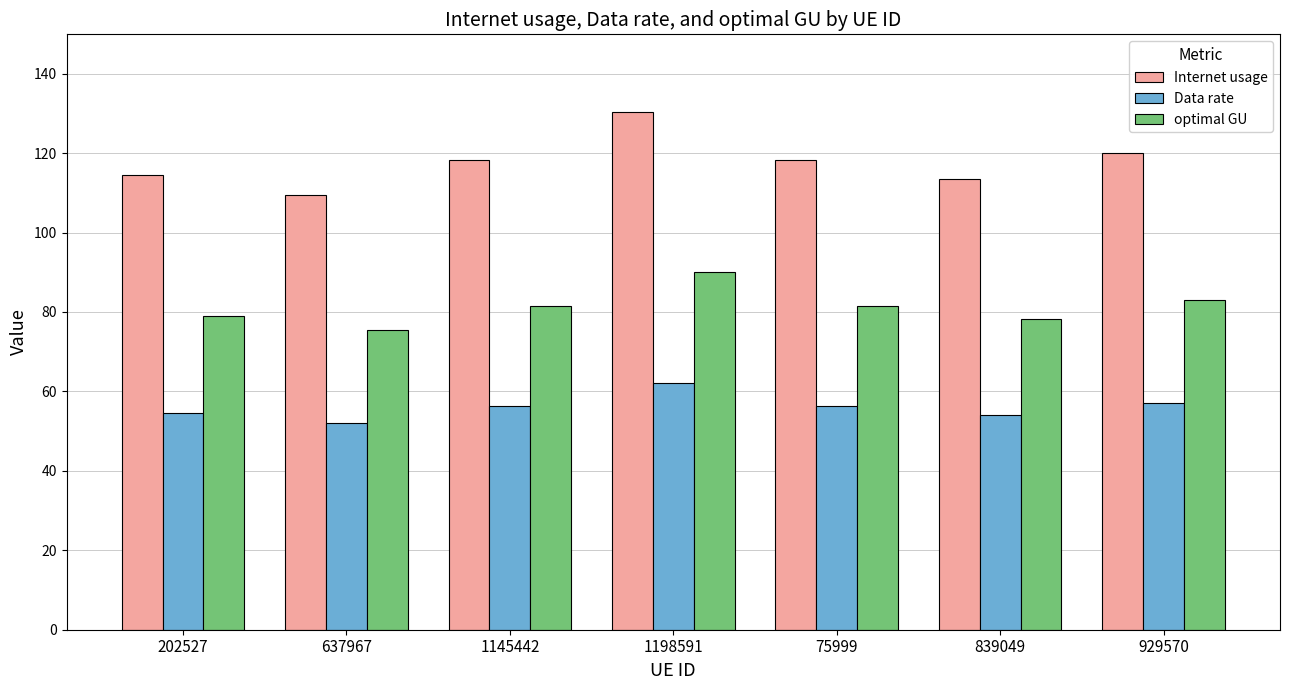

The optimal GU series shows 124.4 at 1145442. True or false?

False